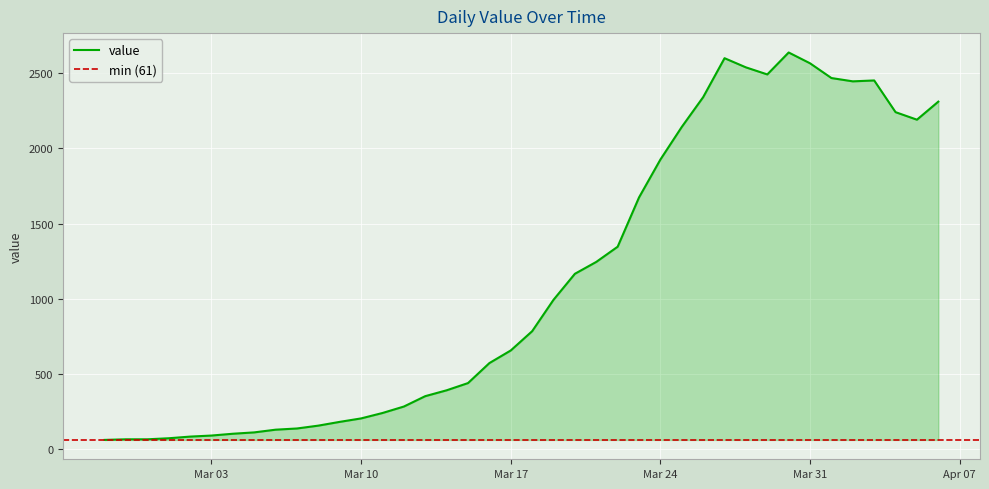

What is the maximum value shown in the chart?

2638